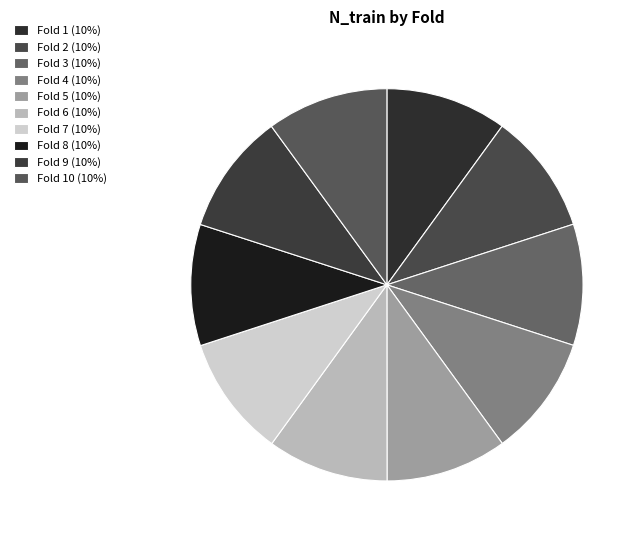

Does any single category account for the majority?

No